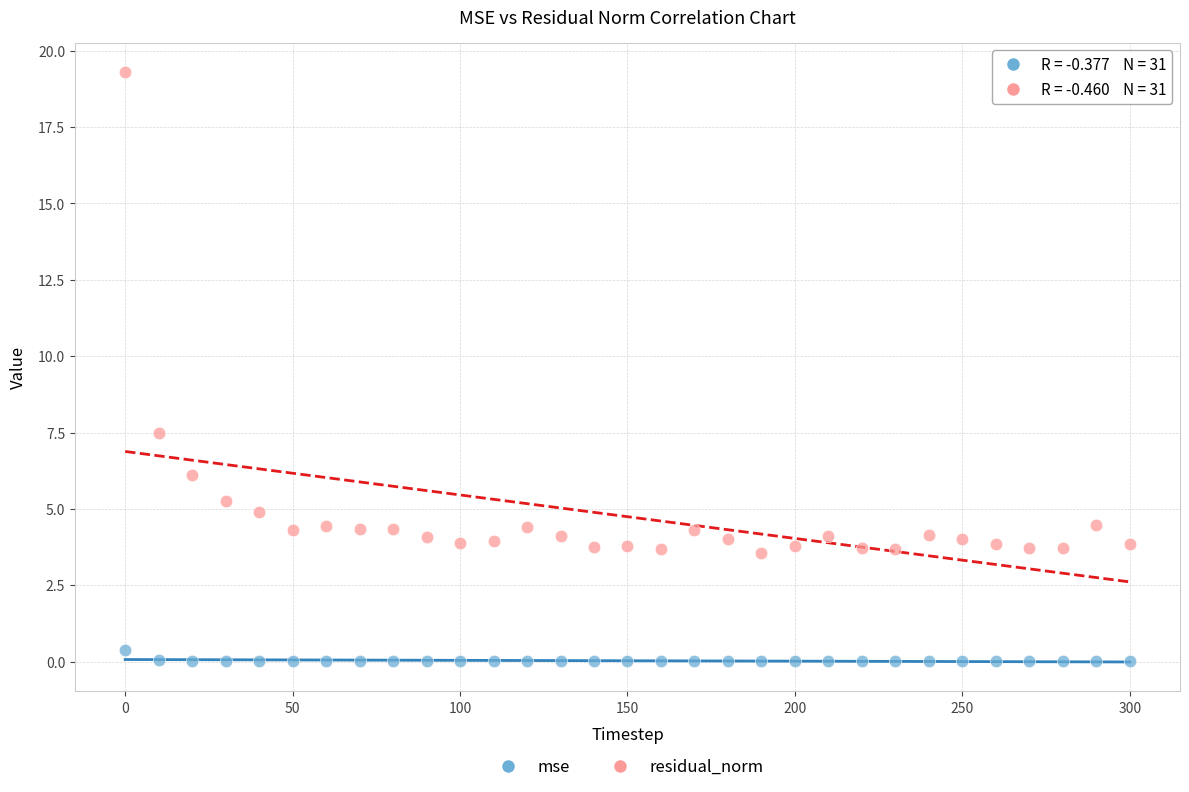

What are all the series names shown in the legend?

mse, residual_norm